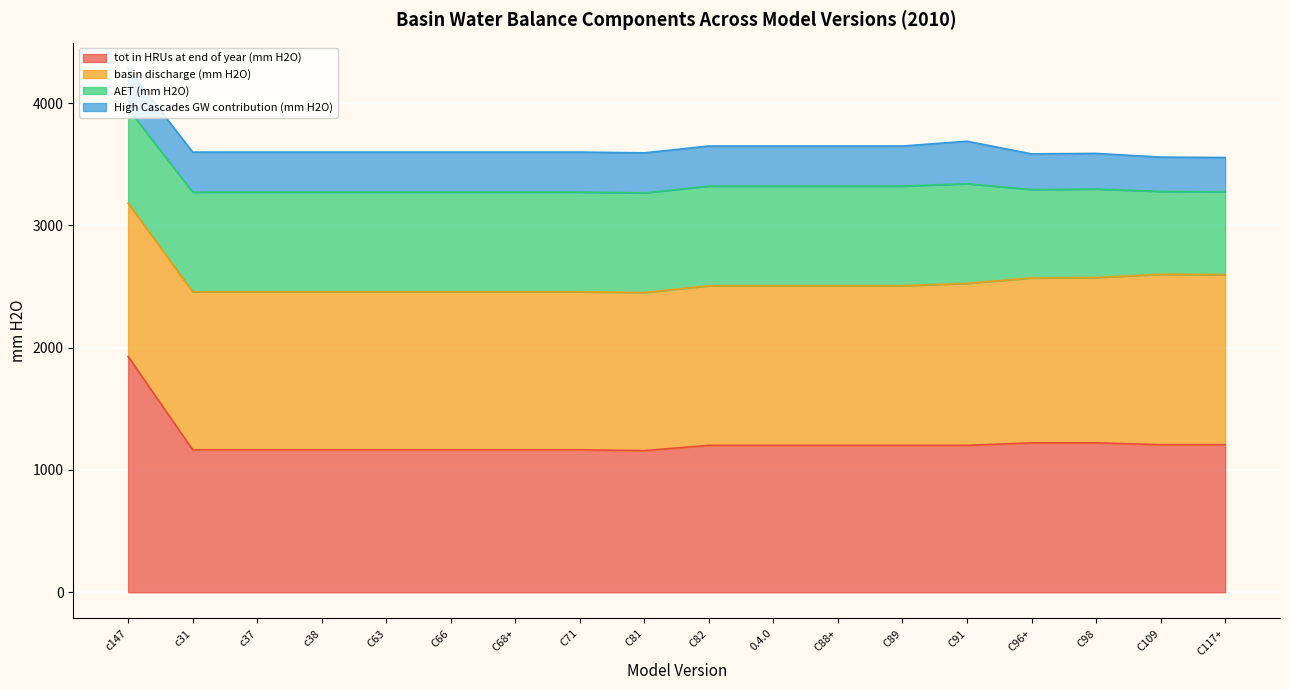

What is the label of the 15th point from the right?

c38